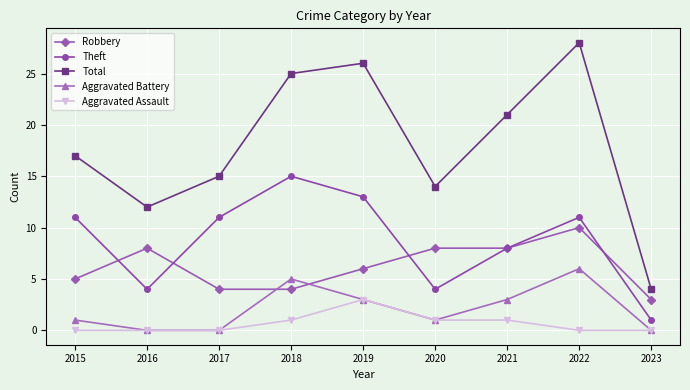

What is the value of the Total point at the 2nd from the left?

12